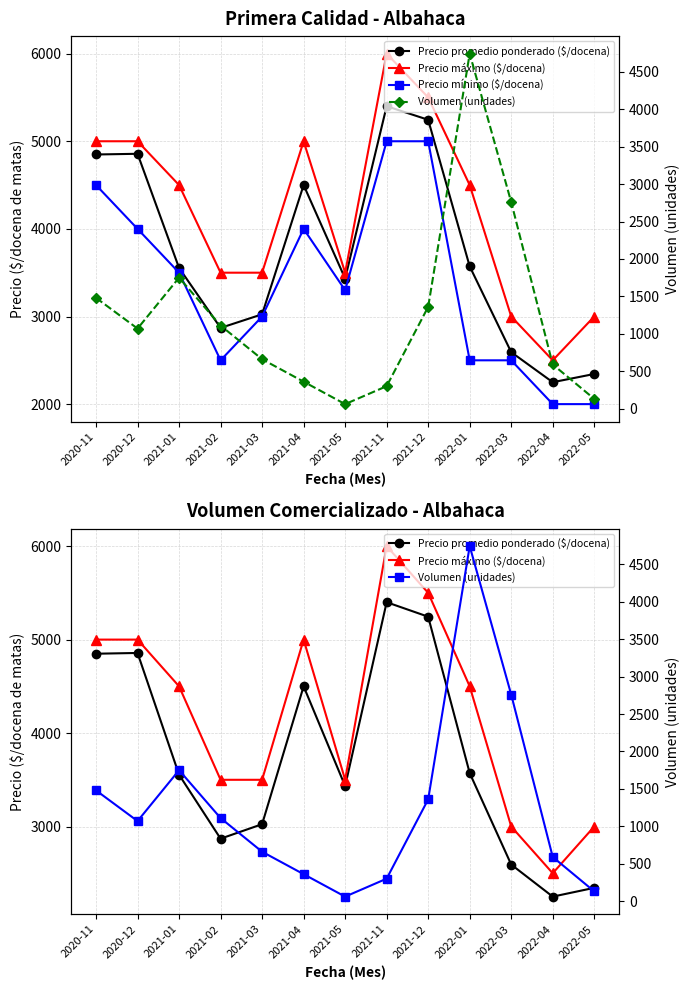

What is the label of the 6th point from the right?

2021-11